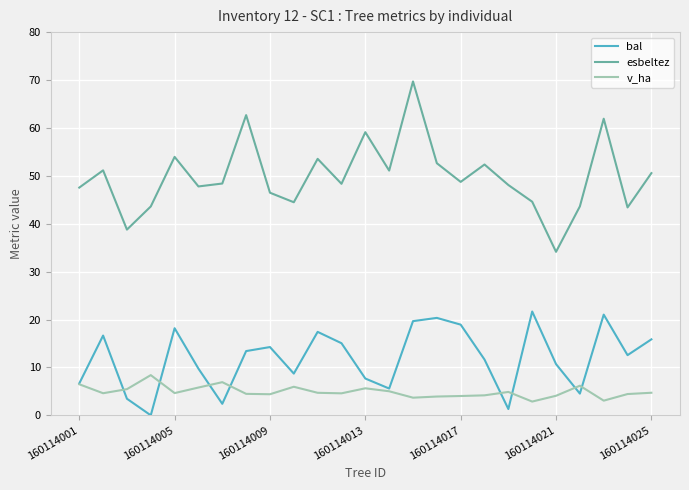

True or false: esbeltez and bal cross at least once.

False